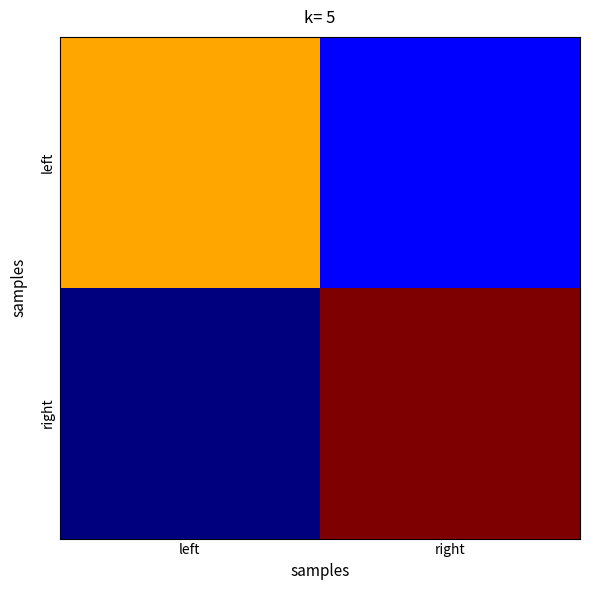

Reading left to right, extract all data points from this chart.

left: left=22	right=6
right: left=3	right=29